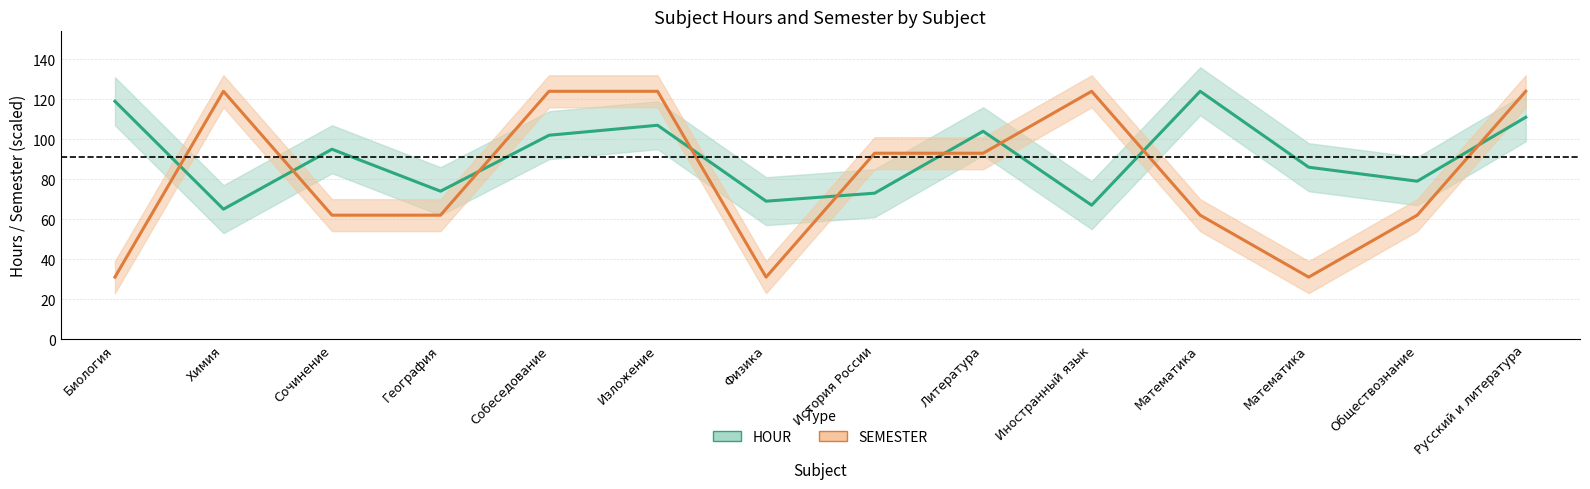

What is the approximate value of HOUR at Иностранный язык, to the nearest 5?

65